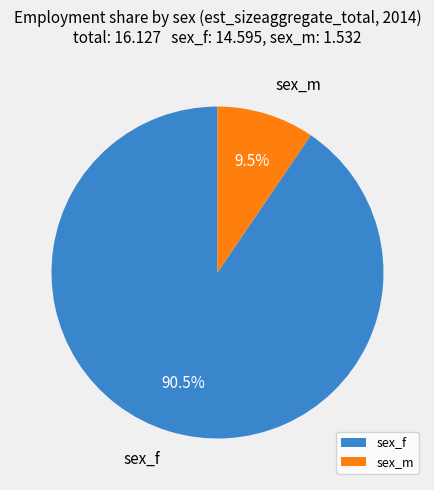

Rank the categories by value from lowest to highest.

sex_m, sex_f